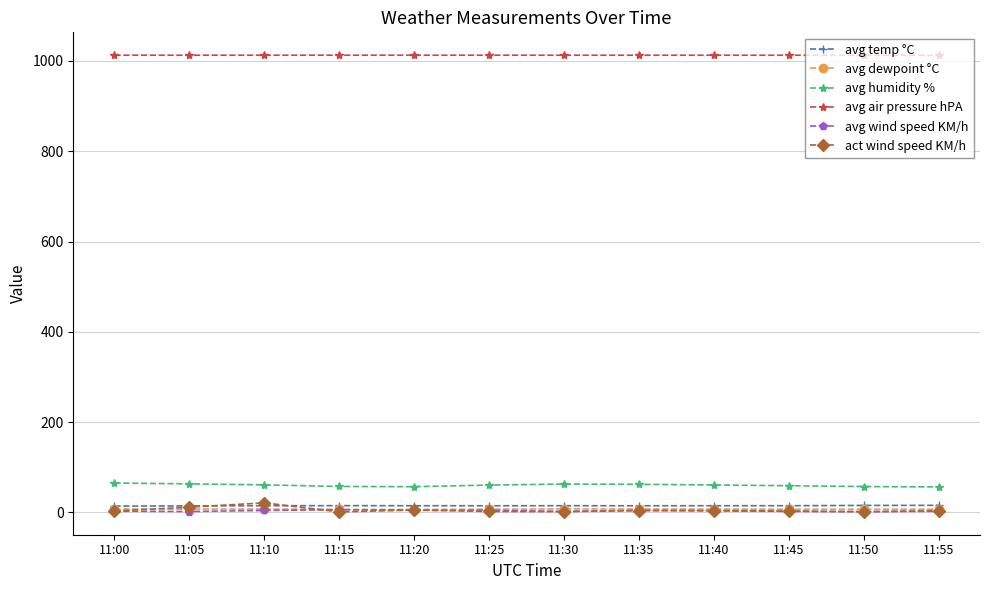

True or false: avg temp °C and avg air pressure hPA cross at least once.

False